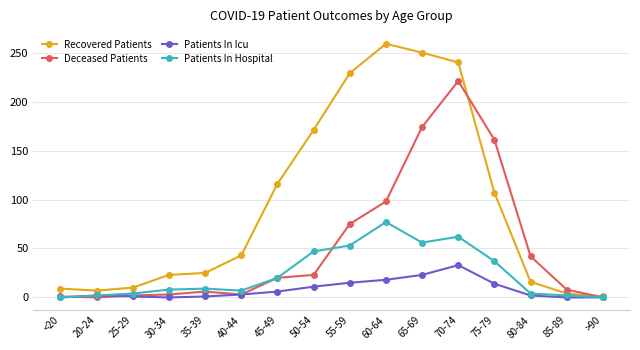

Which series has the widest spread of values?

Recovered Patients